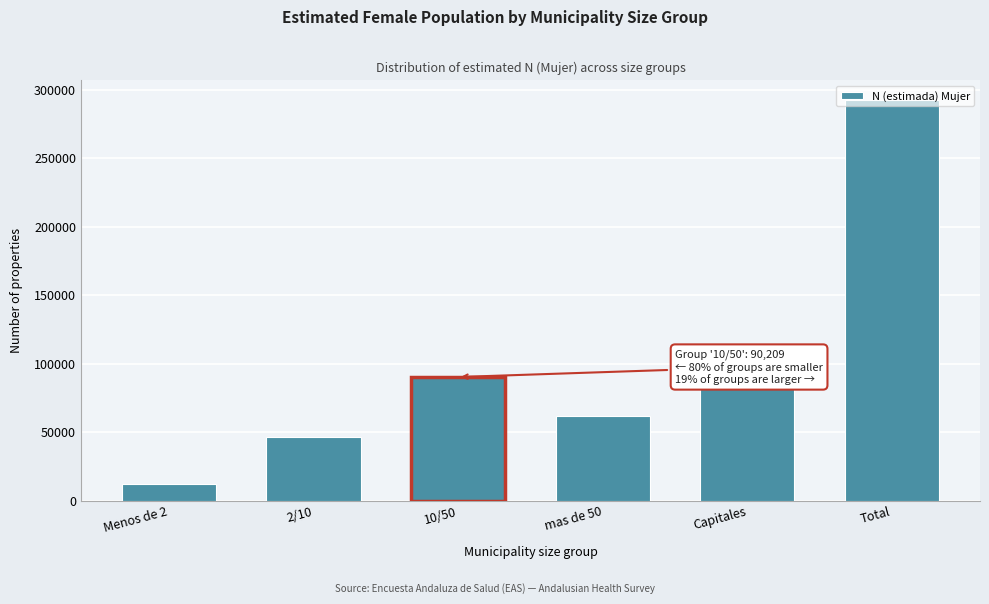

True or false: the data shows 82294 at Capitales.

True